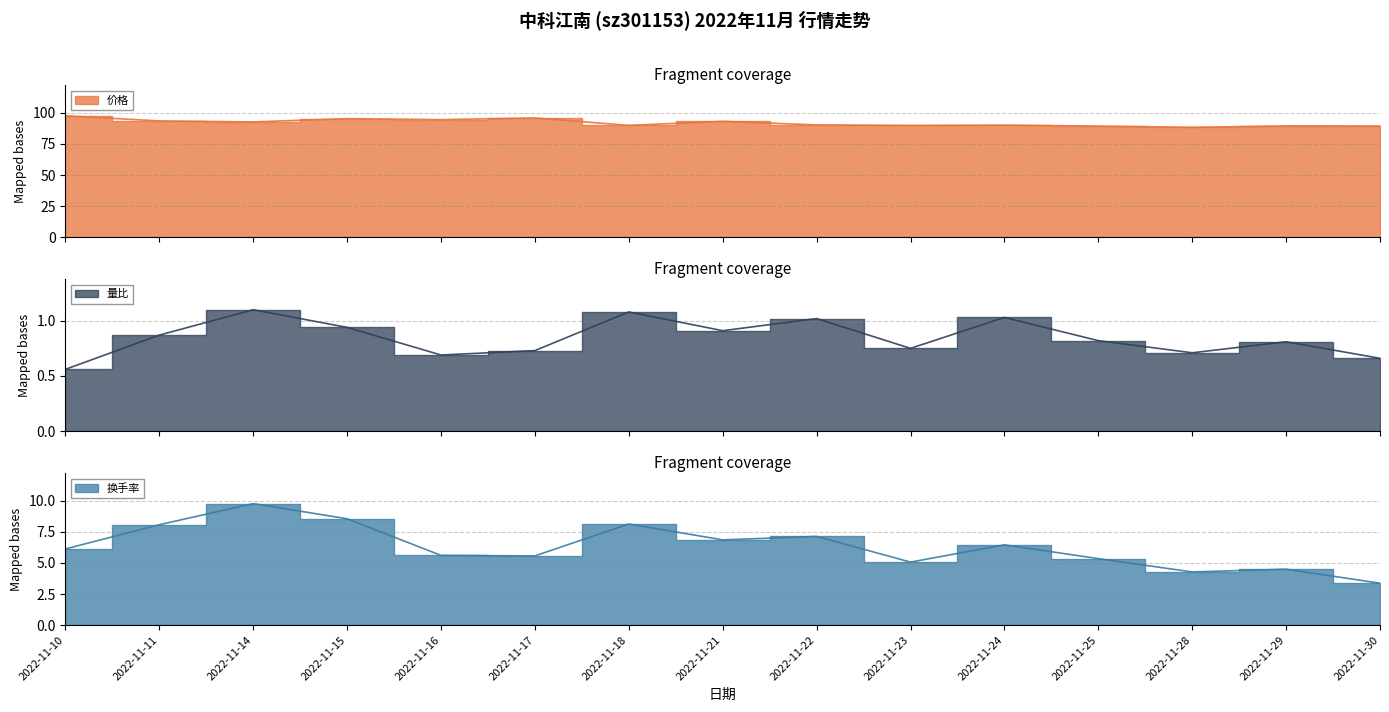

True or false: 量比 has more than 2 points higher than both neighbors.

True